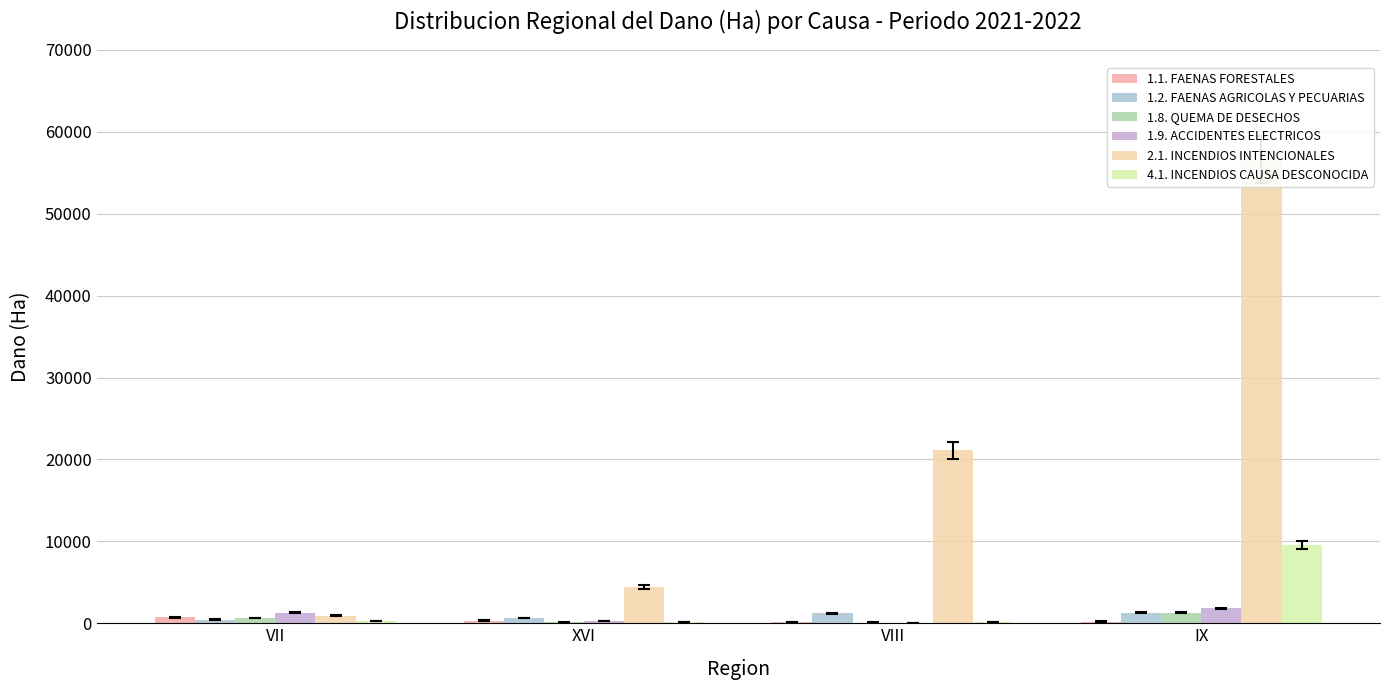

At which label does 1.8. QUEMA DE DESECHOS first exceed 651?

VII